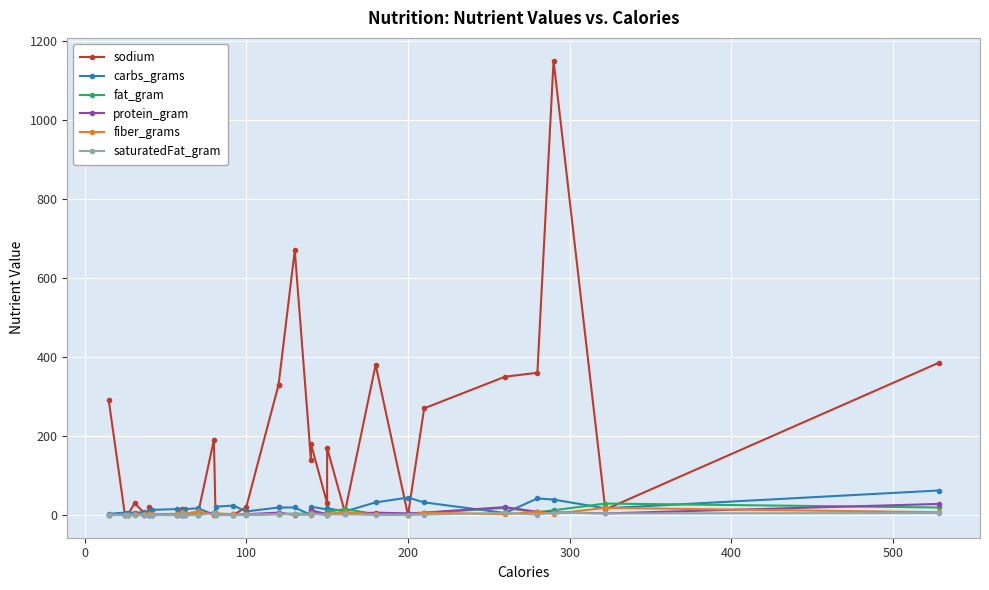

Rank the series at 200 from lowest to highest value.

fat_gram, saturatedFat_gram, fiber_grams, protein_gram, carbs_grams, sodium